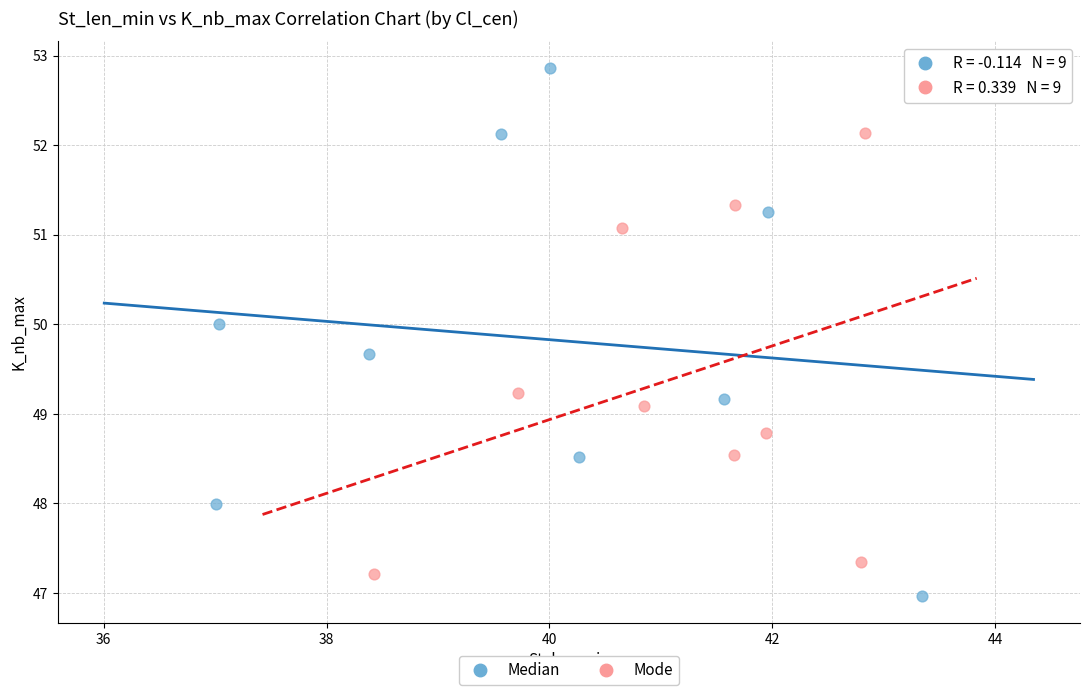

Which series has the widest spread of Y values?

Median